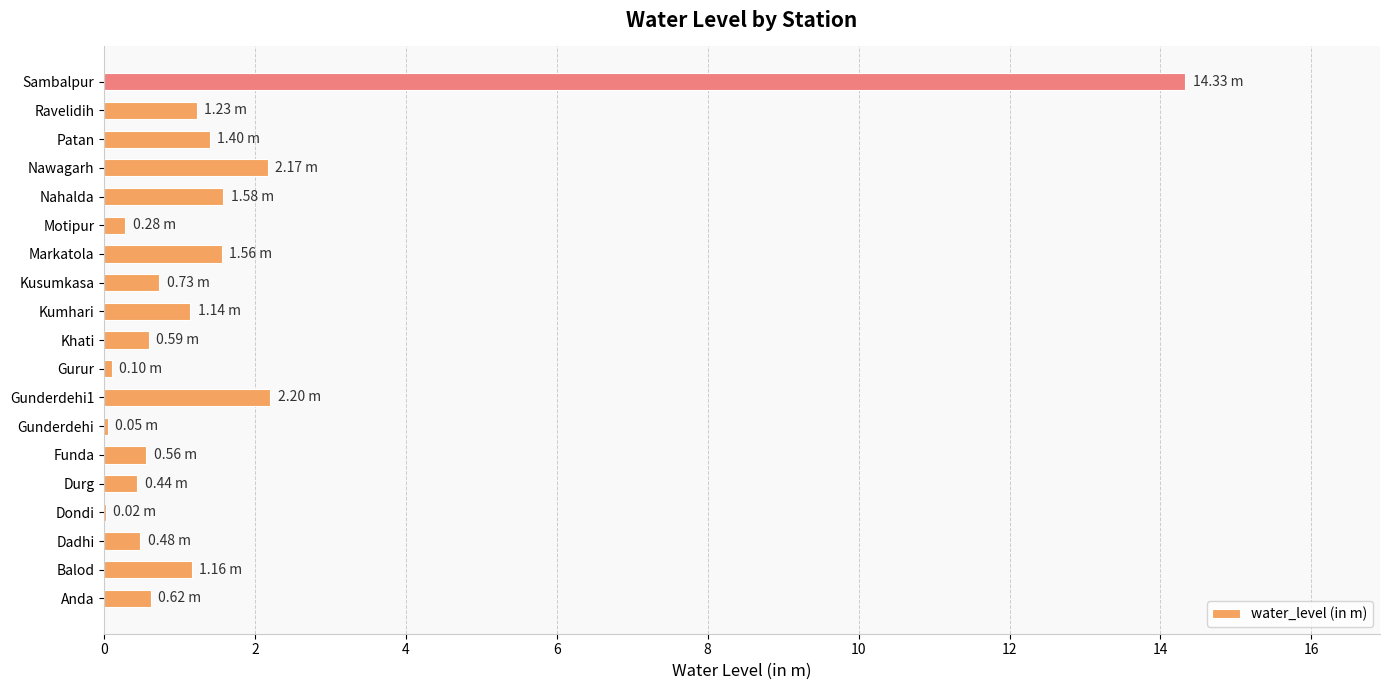

What is the change in value from Markatola to Sambalpur?

+12.8